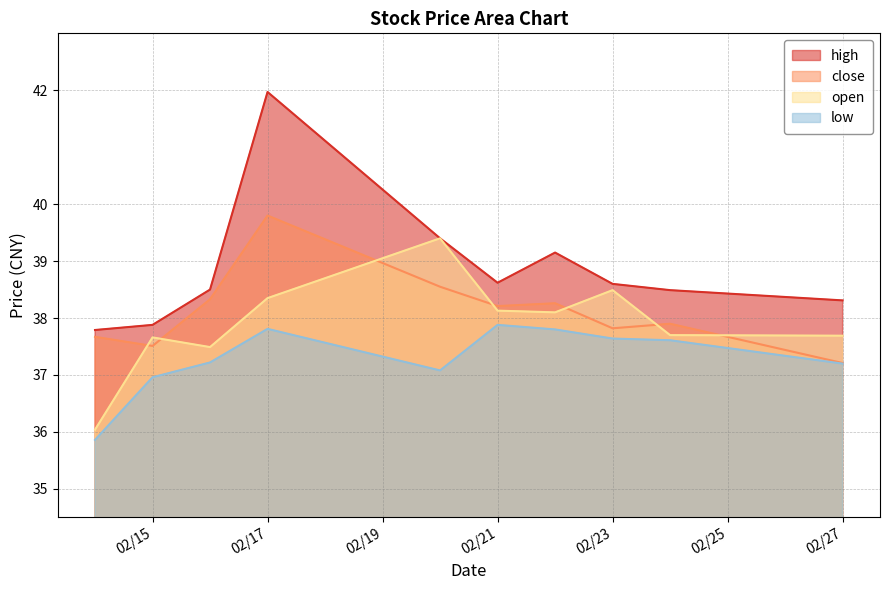

Is the value of high at 02/17 greater than the value of open at 02/17?

Yes